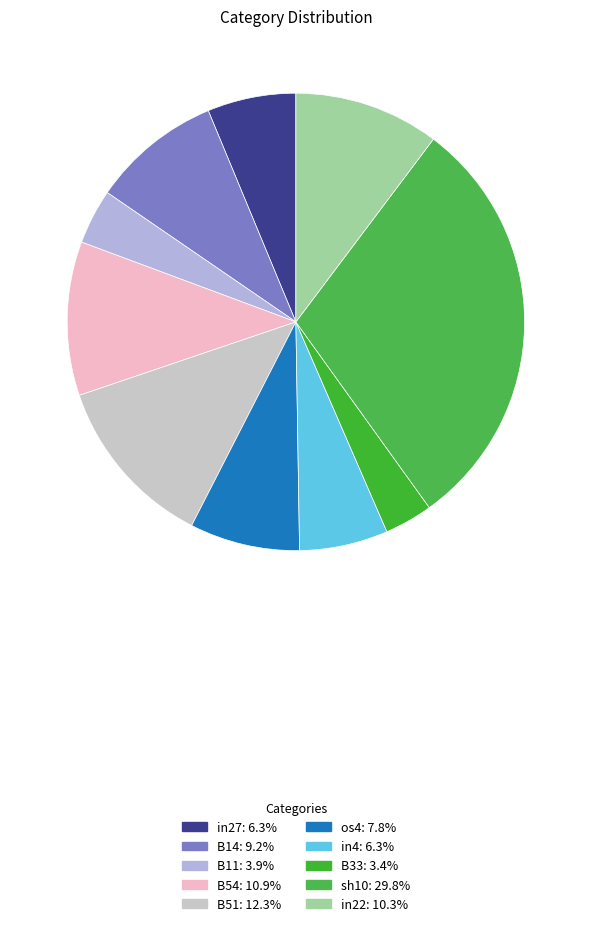

How many segments does this pie chart have?

10